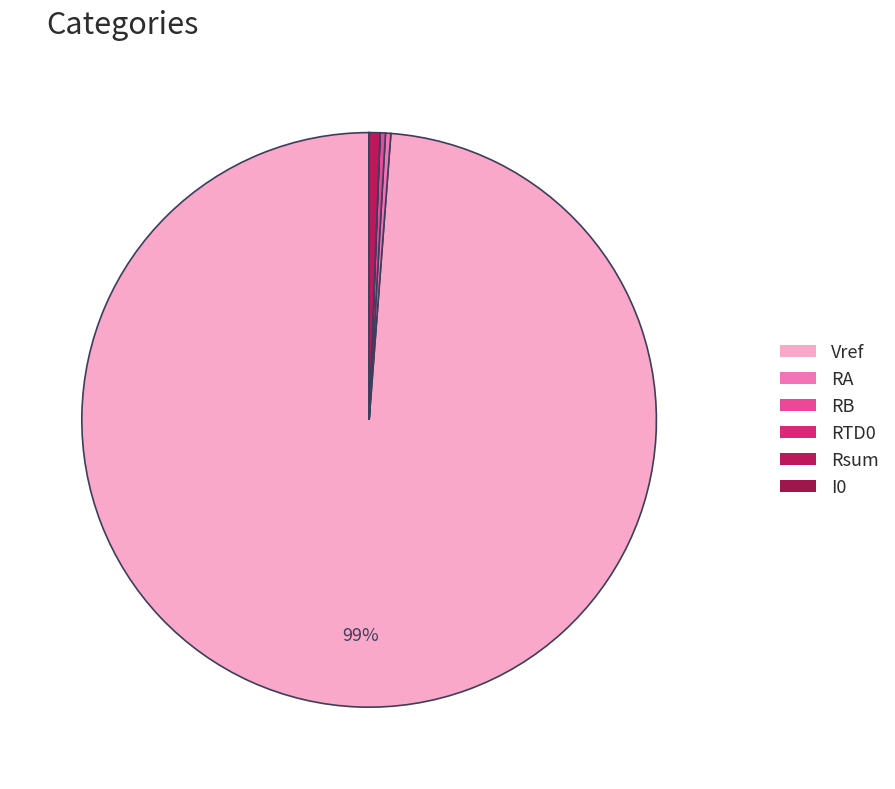

Which category has the biggest portion of the pie?

Vref